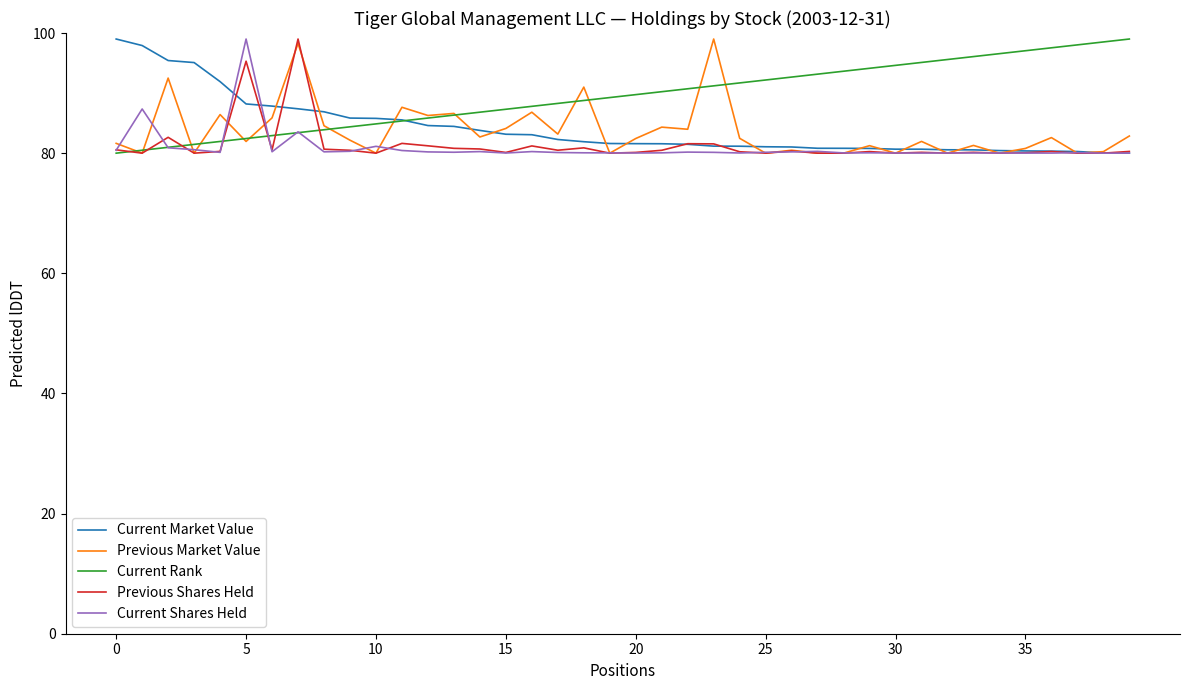

What is the maximum value for Current Market Value?

99.0